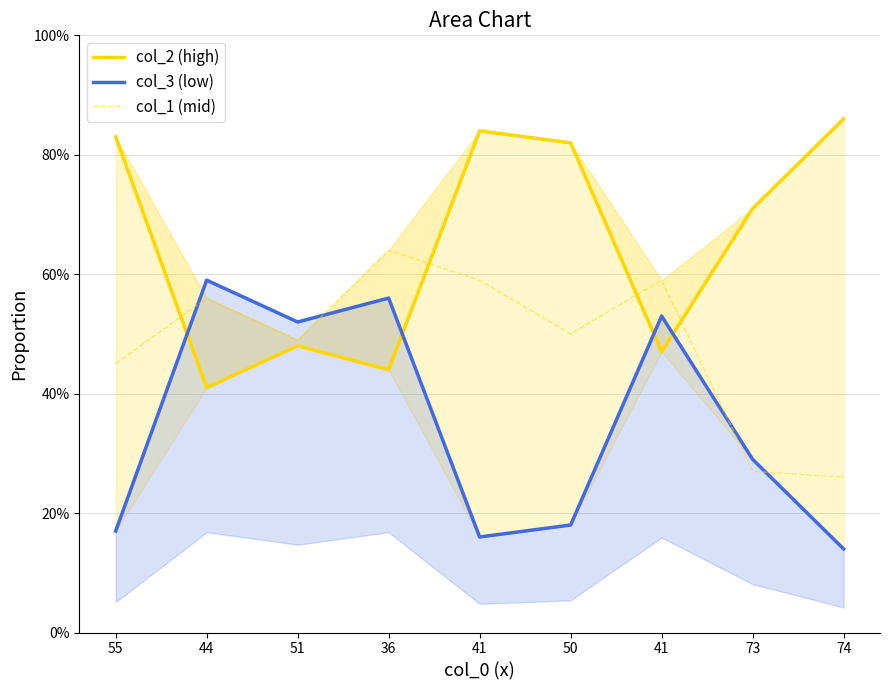

Reading right to left, what are all the values shown in this chart?

col_2 (high): 74=86	73=71	41=47	50=82	41=84	36=44	51=48	44=41	55=83
col_3 (low): 74=14	73=29	41=53	50=18	41=16	36=56	51=52	44=59	55=17
col_1 (mid): 74=26	73=27	41=59	50=50	41=59	36=64	51=49	44=56	55=45